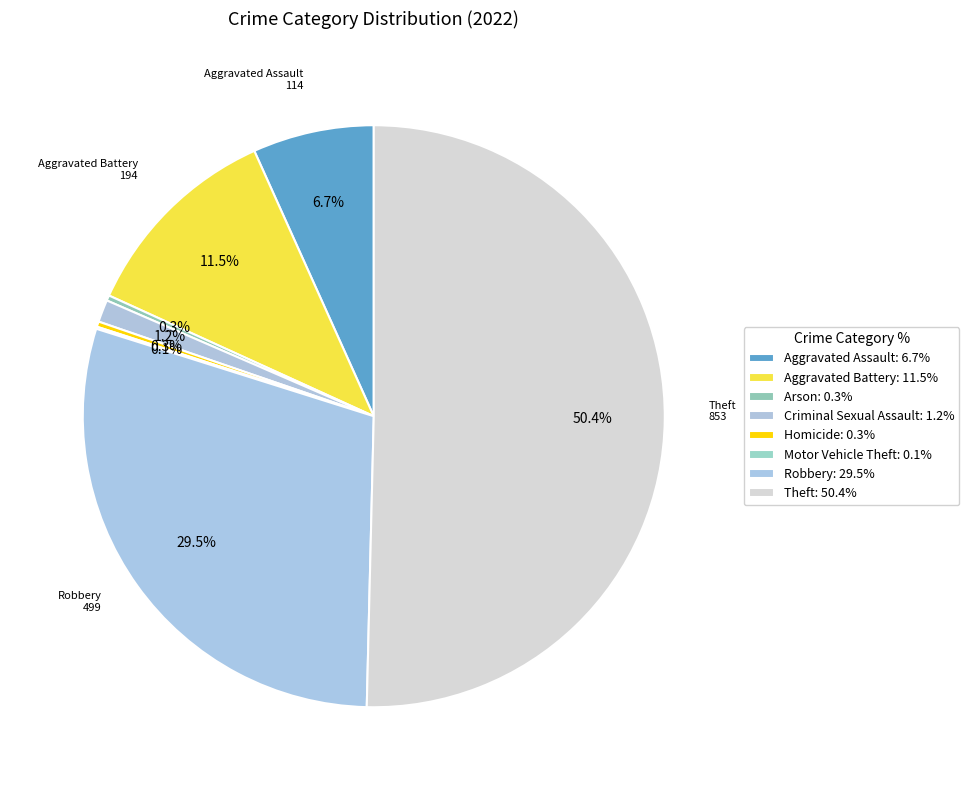

Rank the categories by value from highest to lowest.

Theft, Robbery, Aggravated Battery, Aggravated Assault, Criminal Sexual Assault, Arson, Homicide, Motor Vehicle Theft